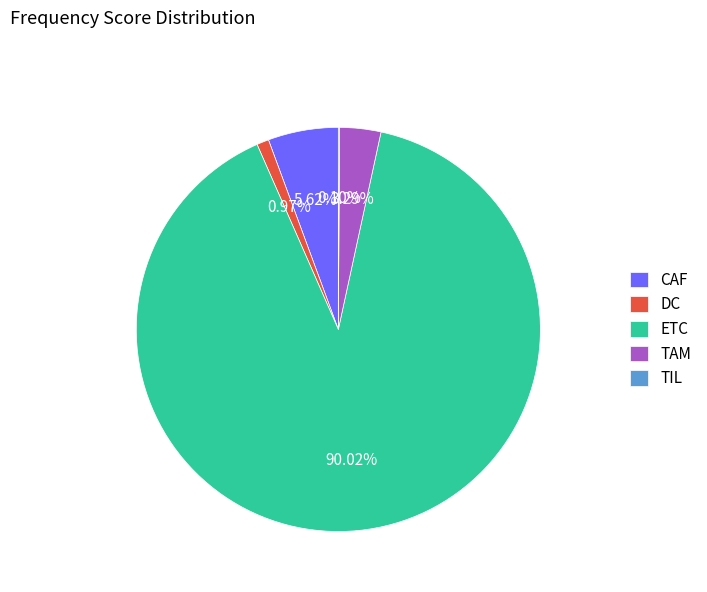

Is there any slice that represents more than half of the pie?

Yes